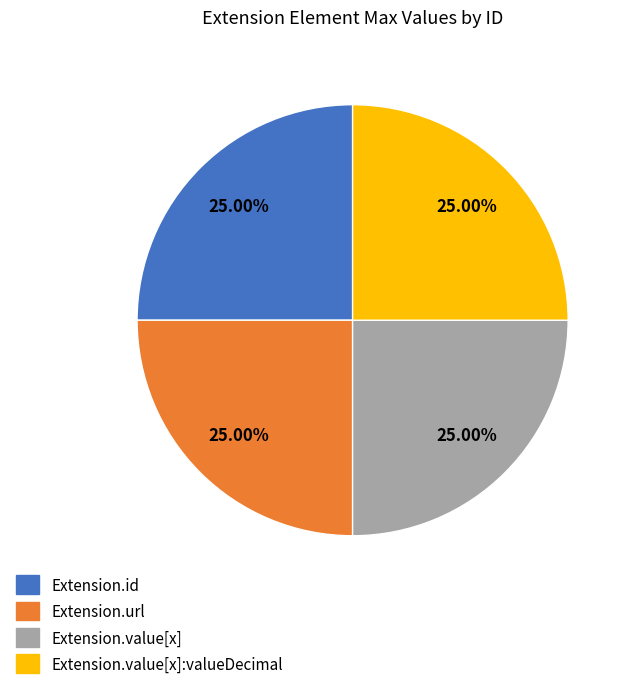

Count the number of slices in the pie.

4